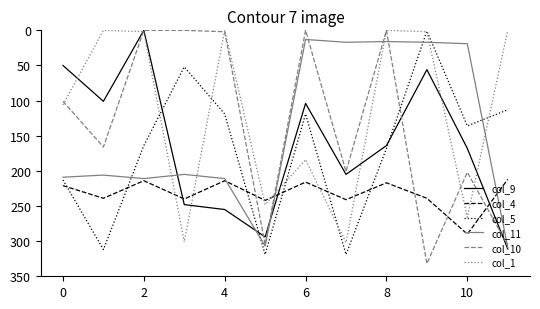

Which series has the largest total across all categories?

col_4